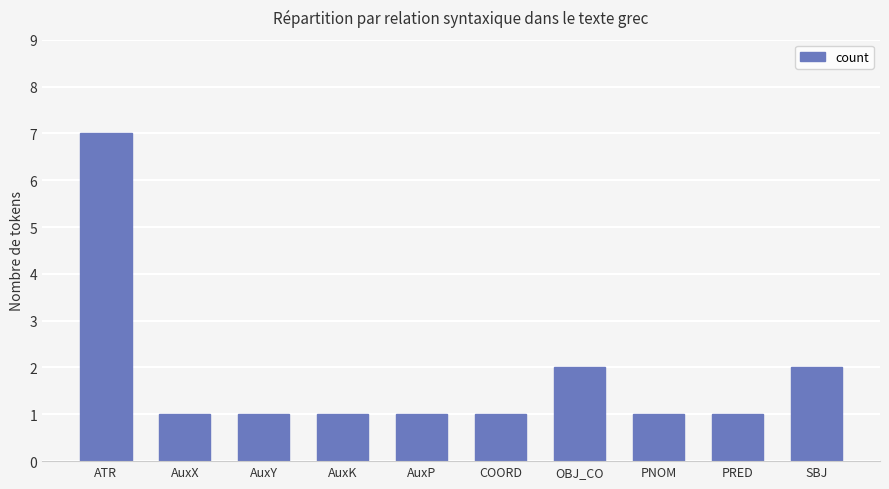

Approximately how many times larger is the value at AuxX compared to AuxP?

1.0